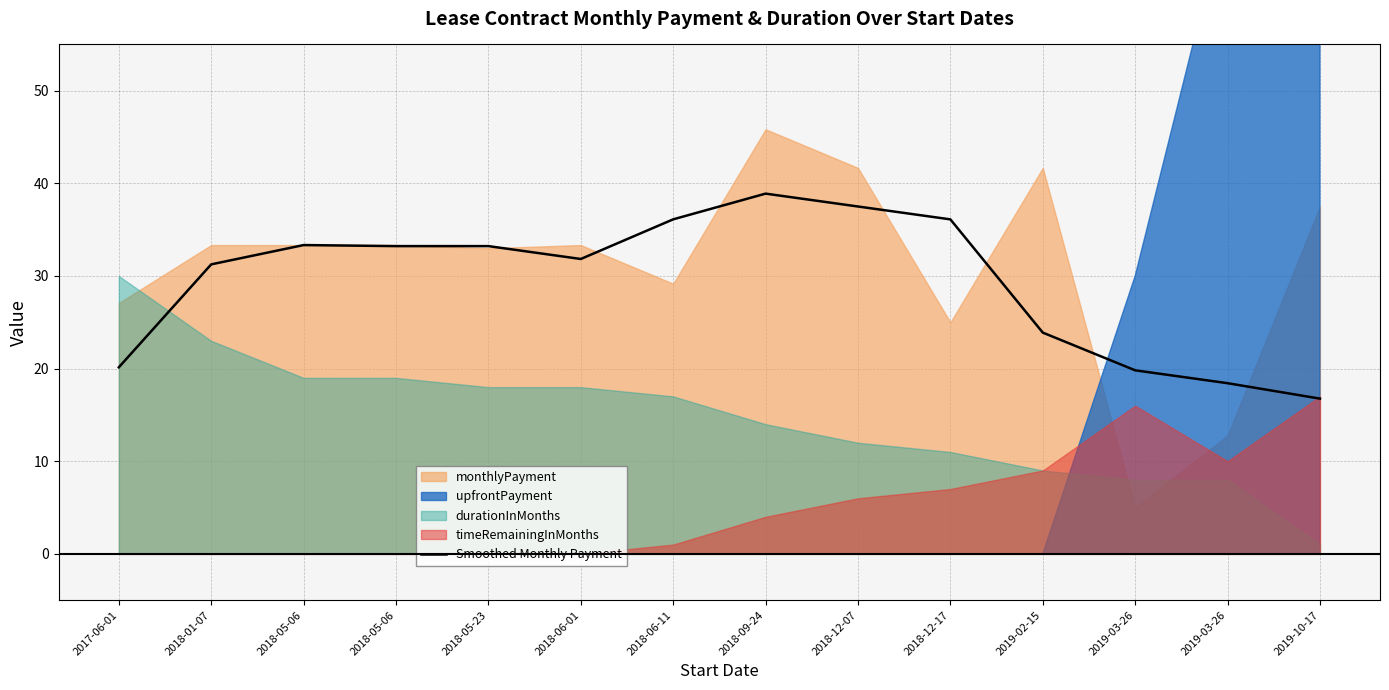

Count the number of values greater than 33.

7